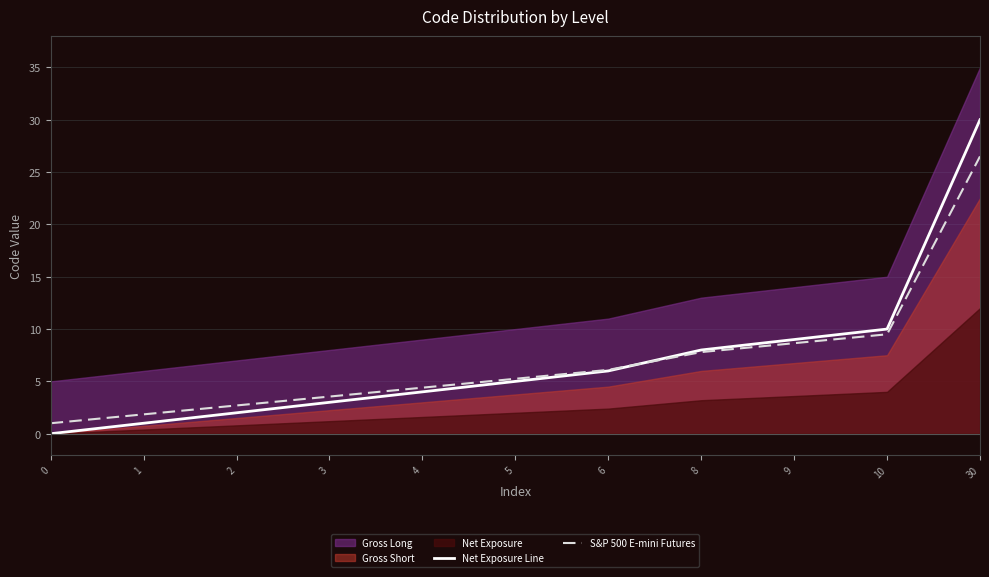

What is the approximate value of Net Exposure Line at 2?

2.0